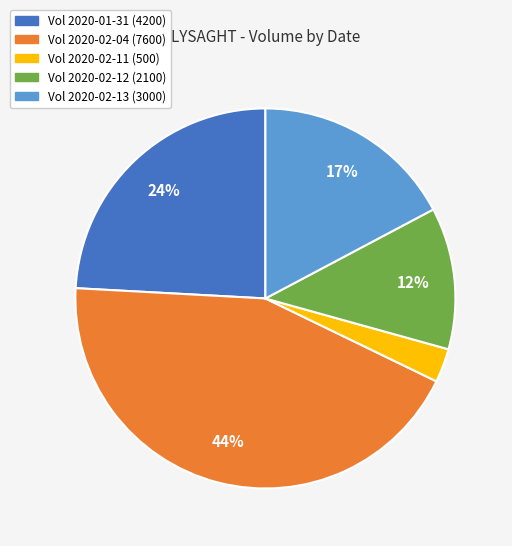

To the nearest percent, what is the difference between the largest and smallest slice percentages?

41%